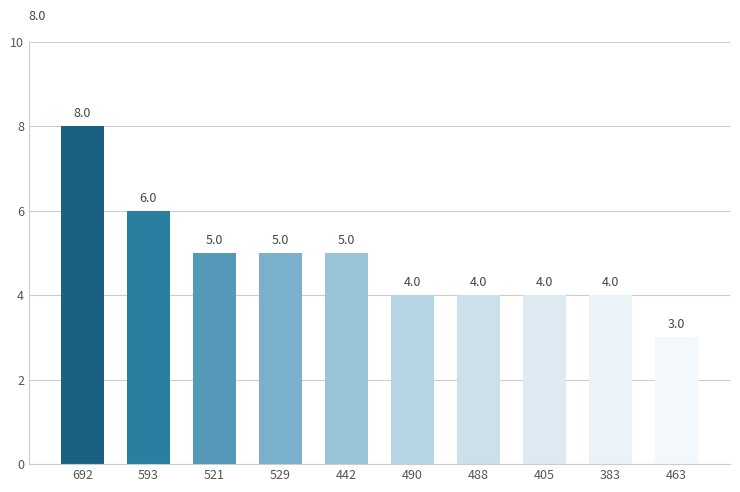

Count the number of categories in the chart.

10